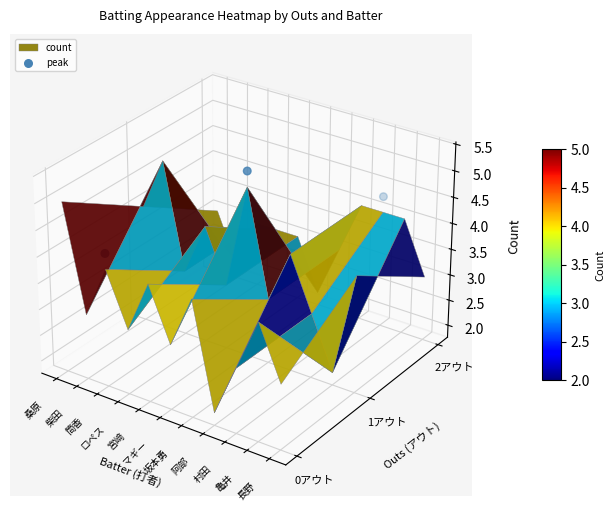

True or false: the data shows 0.0 at 筒香.

False